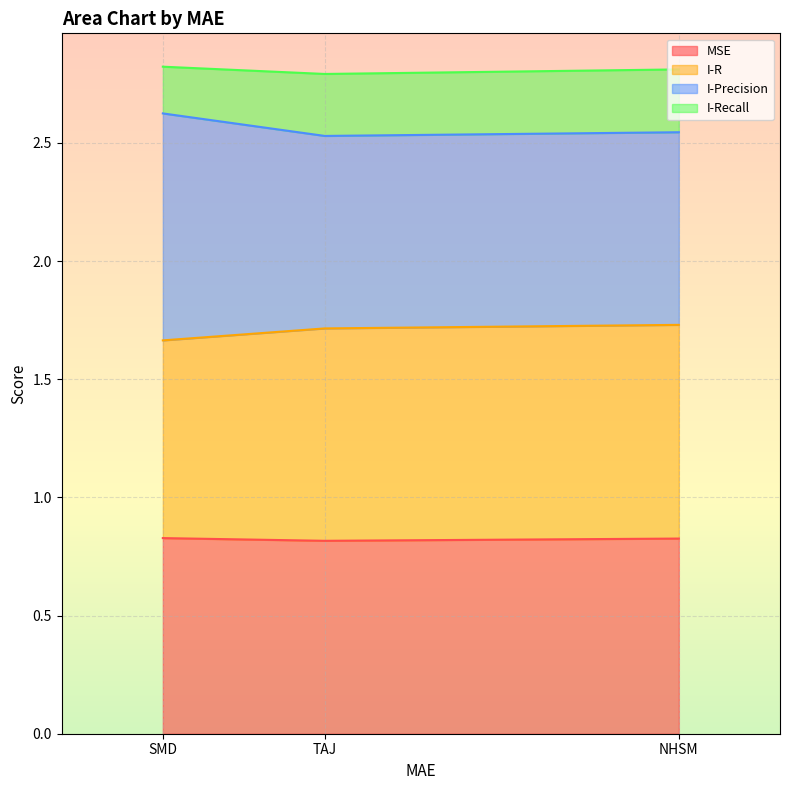

Is the value of MSE at SMD greater than the value of I-Precision at SMD?

No